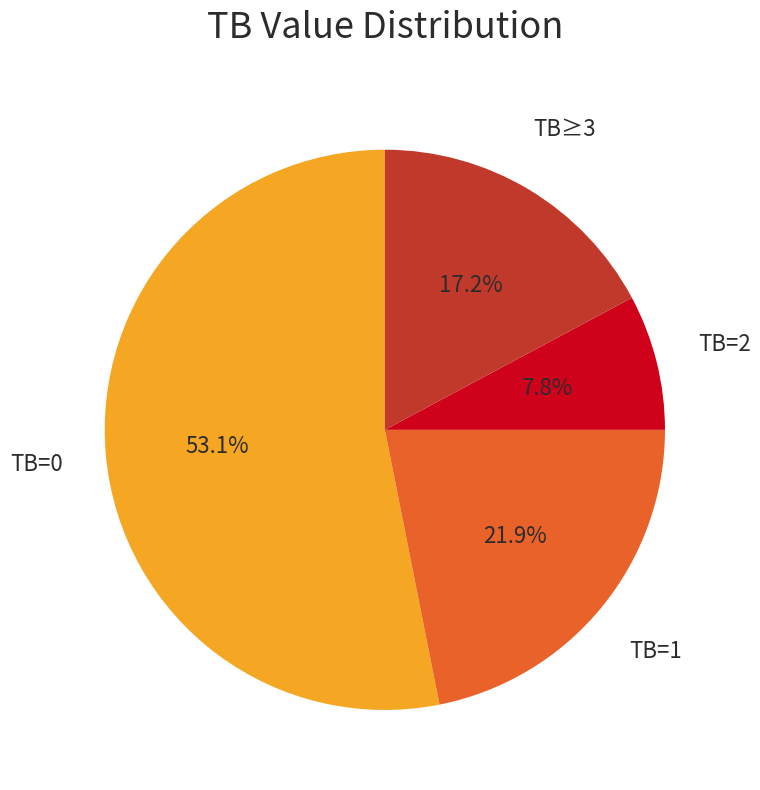

Is there a majority slice in this chart?

Yes